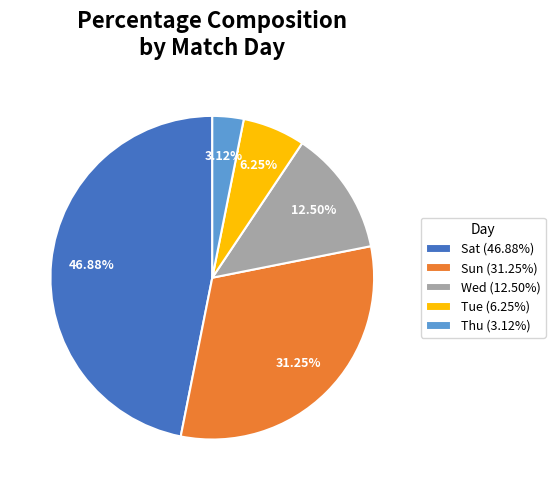

Combined, do Sun (31.25%) and Wed (12.50%) account for over 50%?

No